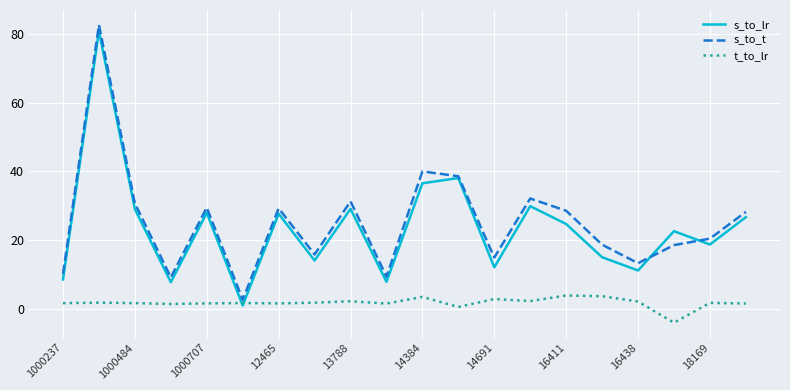

Which series has the widest spread of values?

s_to_t